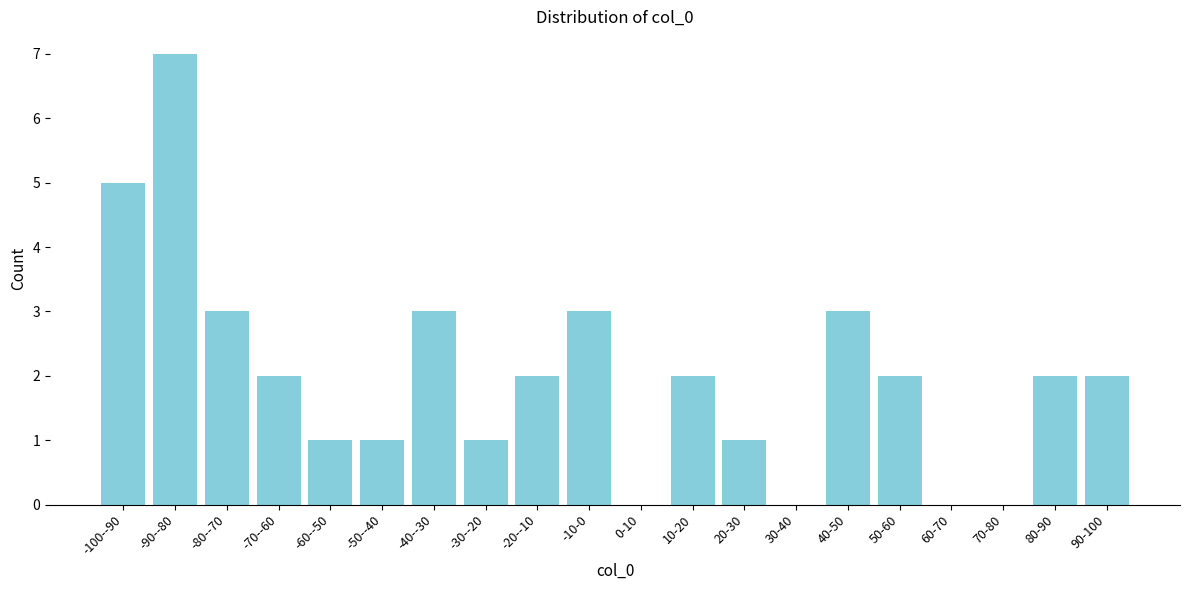

Reading left to right, what are all the values shown in this chart?

-100--90=5	-90--80=7	-80--70=3	-70--60=2	-60--50=1	-50--40=1	-40--30=3	-30--20=1	-20--10=2	-10-0=3	0-10=0	10-20=2	20-30=1	30-40=0	40-50=3	50-60=2	60-70=0	70-80=0	80-90=2	90-100=2